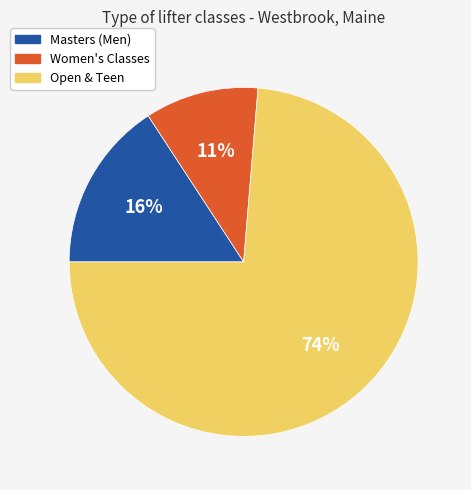

Between Women's Classes and Masters (Men), which is larger?

Masters (Men)